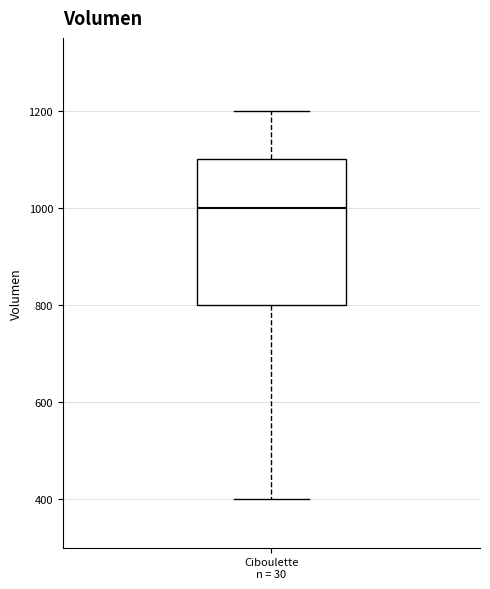

Read this box plot against the y-axis: the position of the median line, the range covered by the box, and the ends of both whiskers. The values are not printed on the chart, so give them approximately, as read against the axis.

median 1000, box 800 to 1100, whiskers 400 to 1200